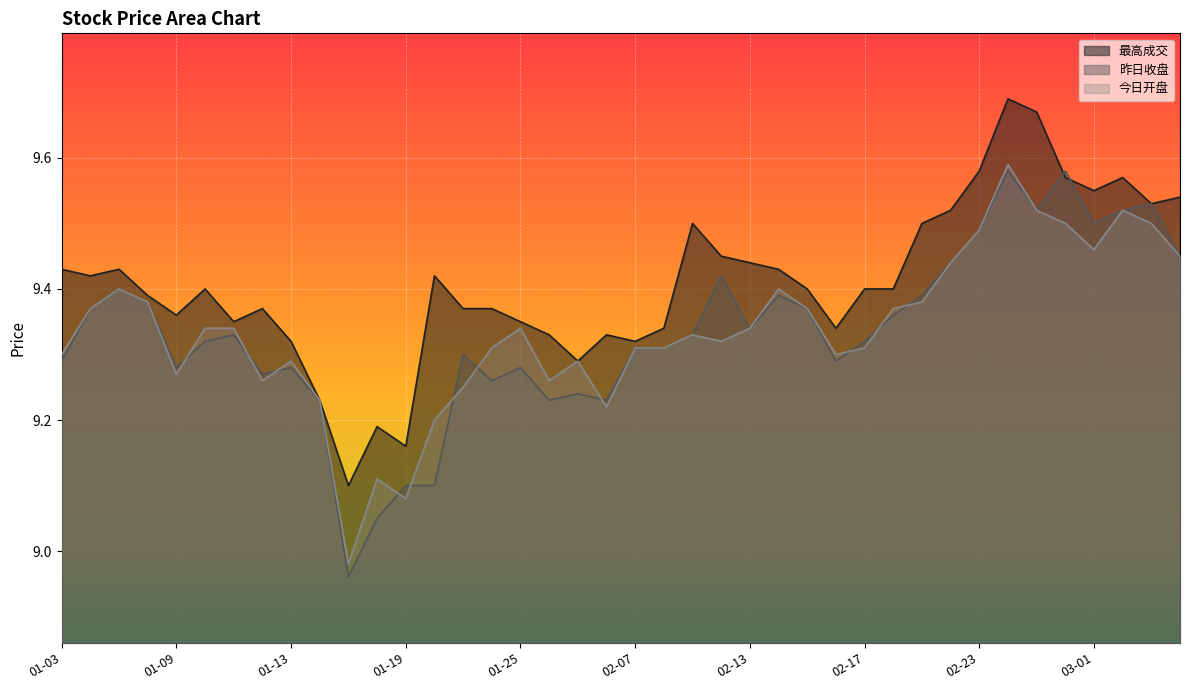

Read the 昨日收盘 value at 03-02.

9.5